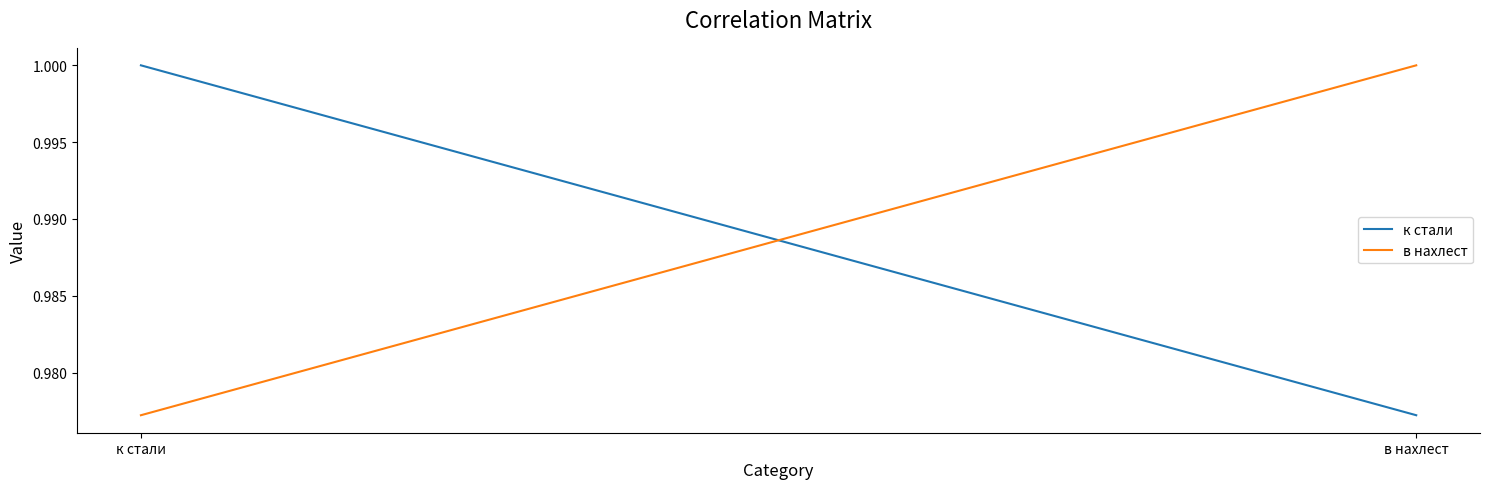

The к стали series shows 1.3 at в нахлест. True or false?

False